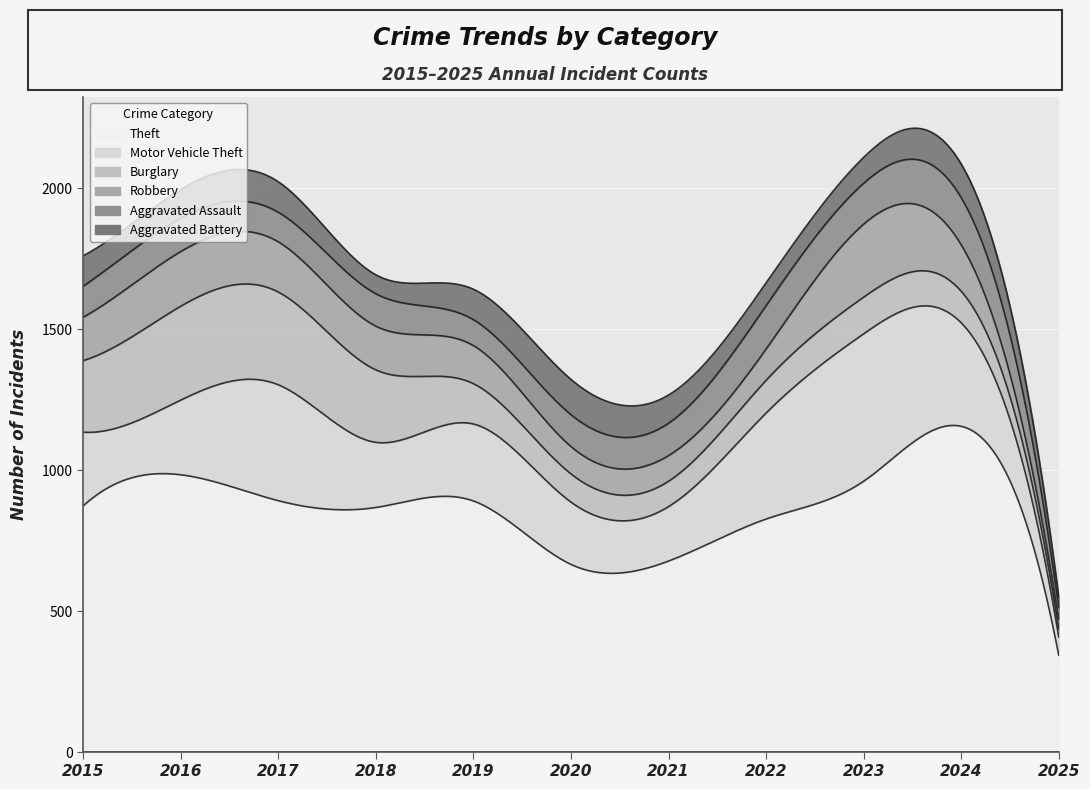

What is the value of the Theft point at the 6th from the left?

666